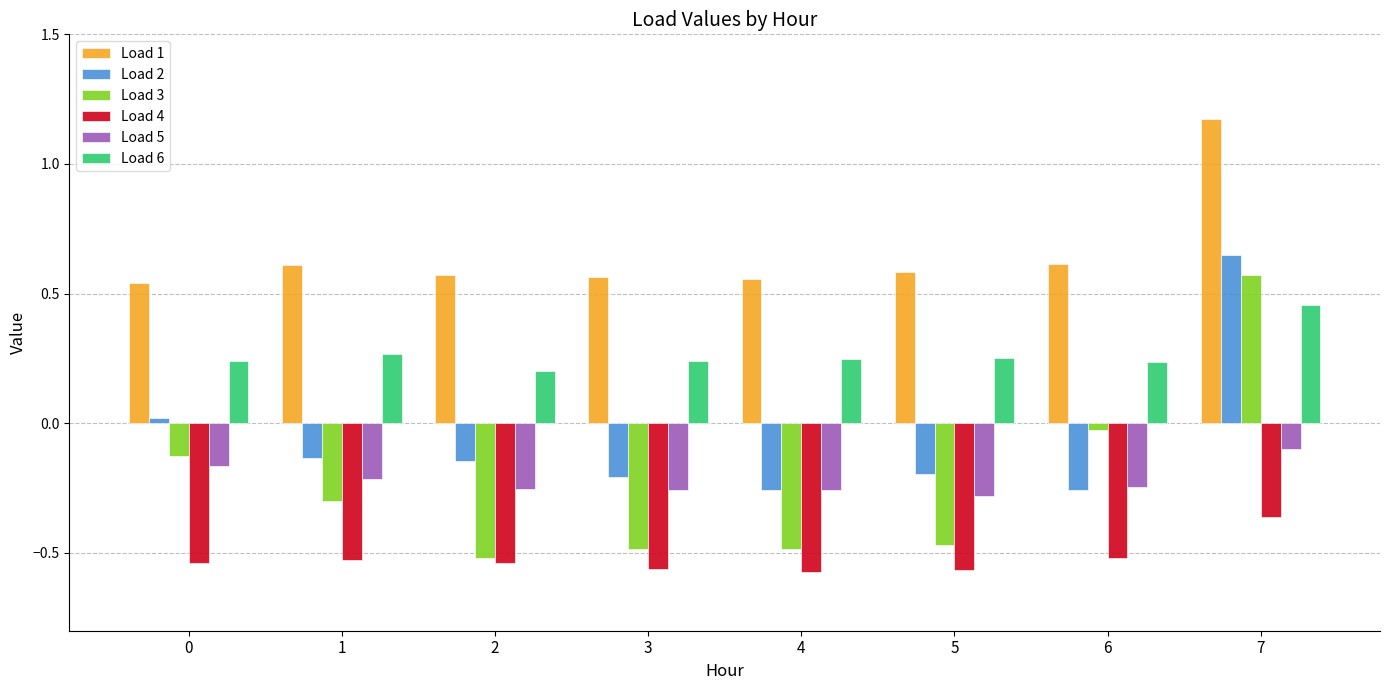

How many values in the Load 3 series exceed 0?

1